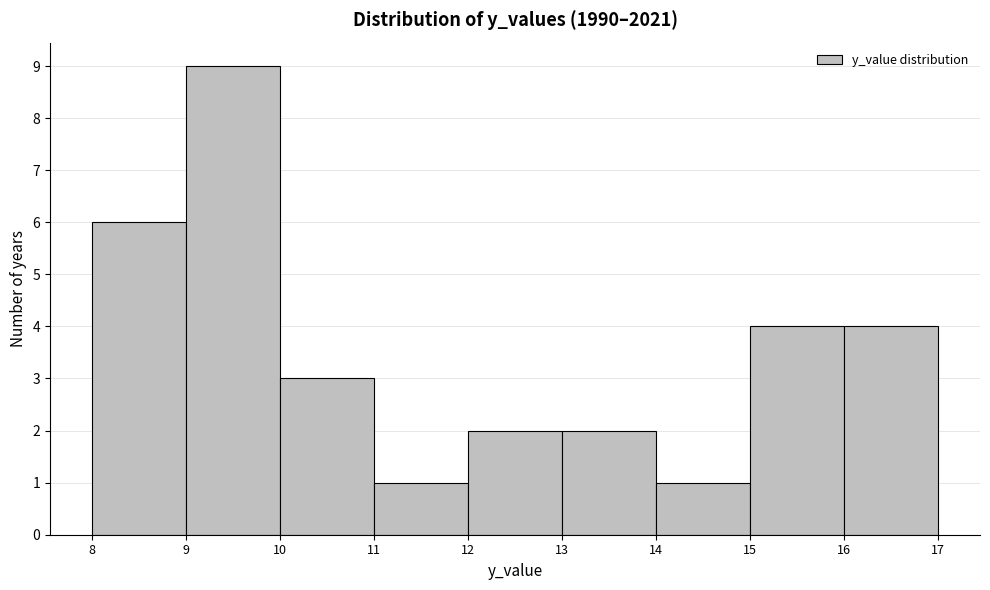

How tall is the bar that spans 15 to 16 on the x-axis? The values are not printed on the chart, so give them approximately, as read against the axis.

4